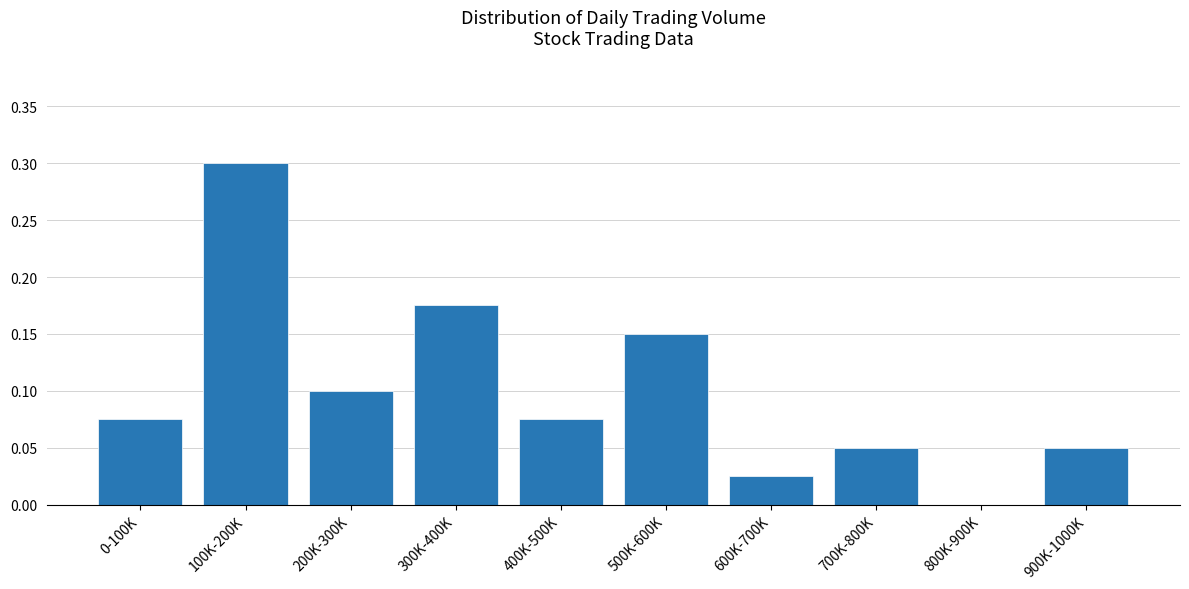

Which has a higher value, 900K-1000K or 100K-200K?

100K-200K